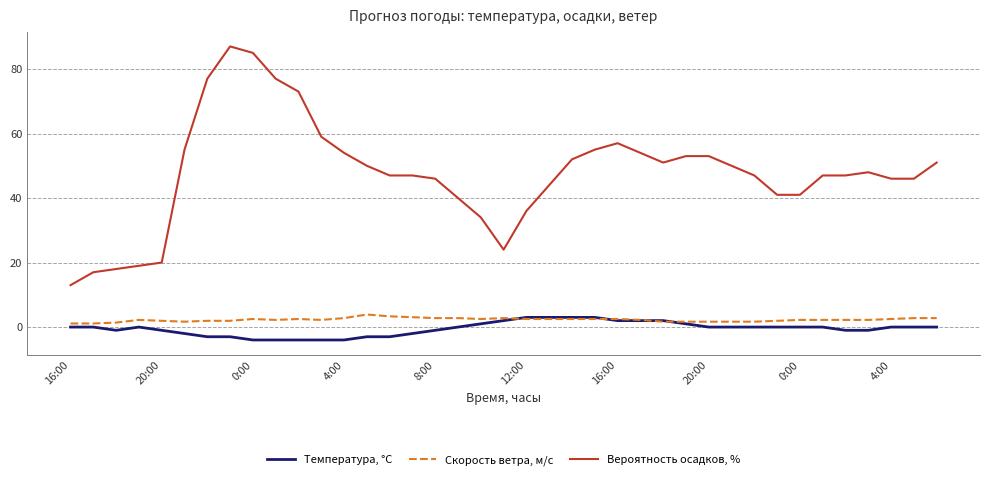

True or false: Вероятность осадков, % and Скорость ветра, м/c cross at least once.

False